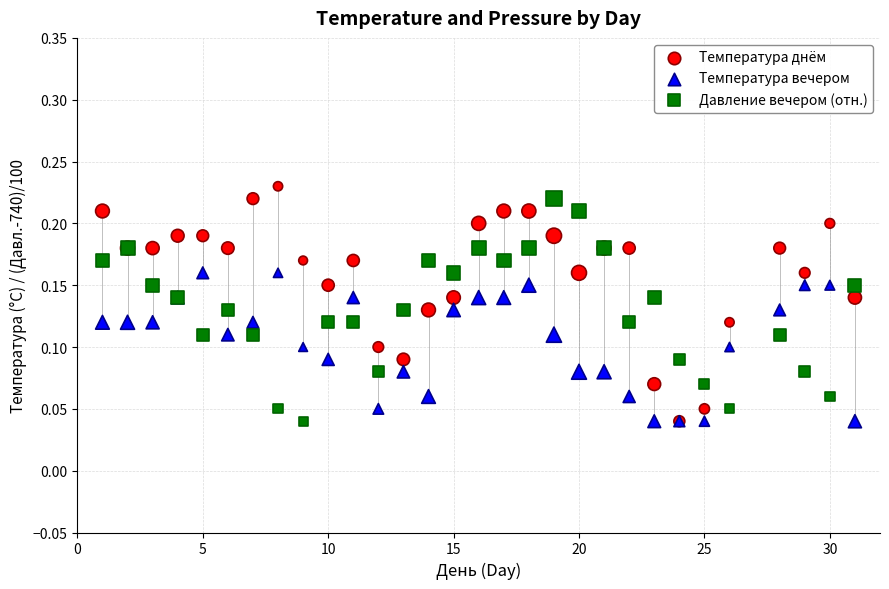

What are all the series names shown in the legend?

Температура днём, Температура вечером, Давление вечером (отн.)